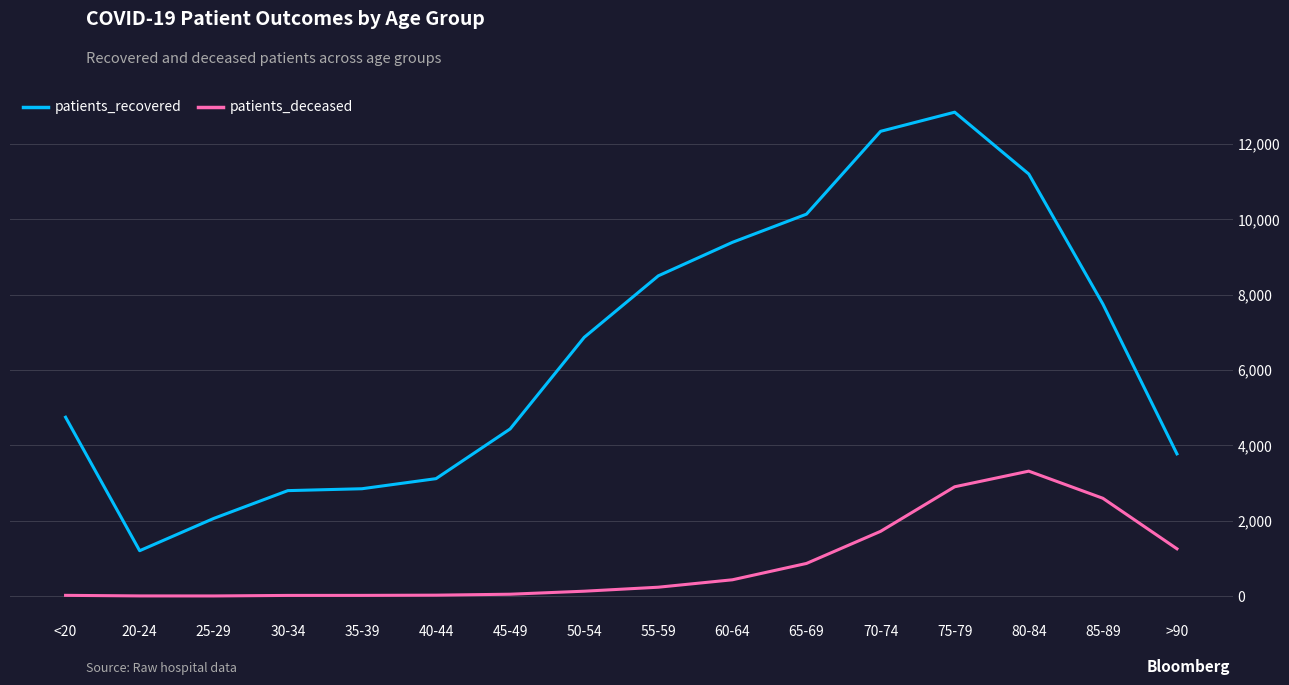

Between 20-24 and 60-64, which series saw the biggest shift?

patients_recovered